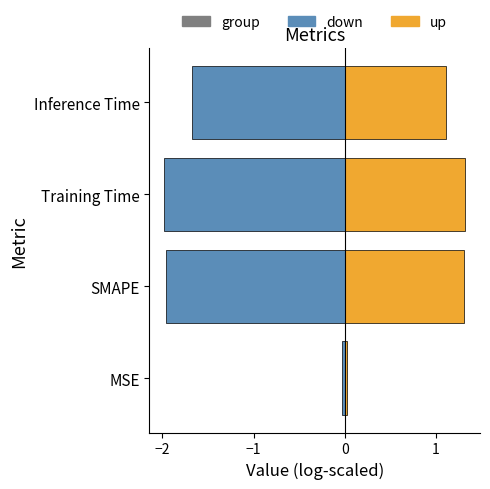

How many bars are there in each group?

2